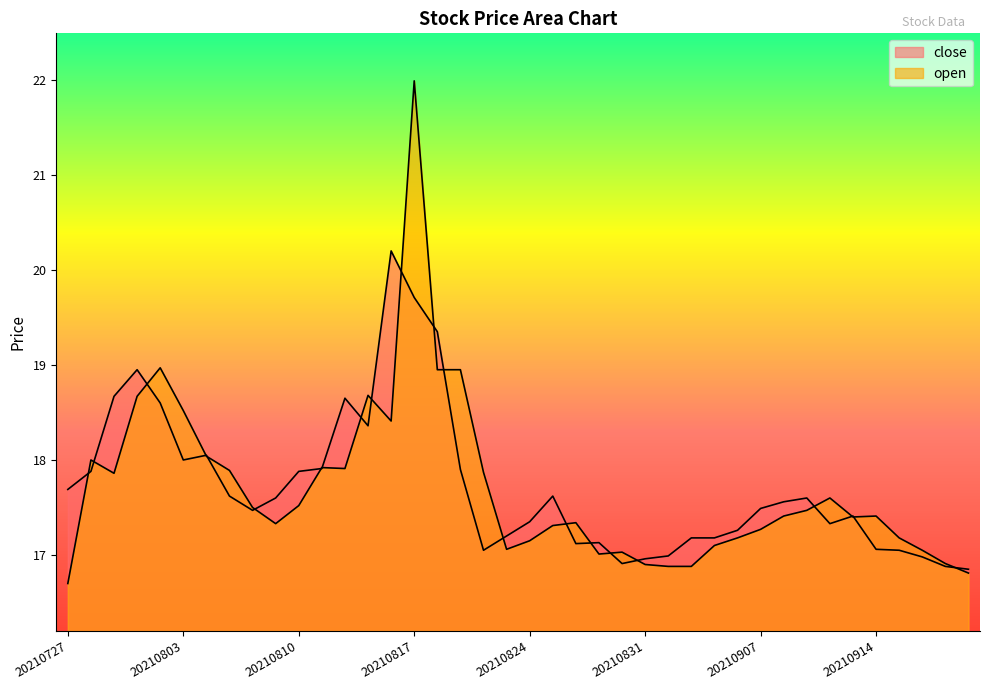

Between which two adjacent categories do open and close first intersect?

20210727 and 20210728